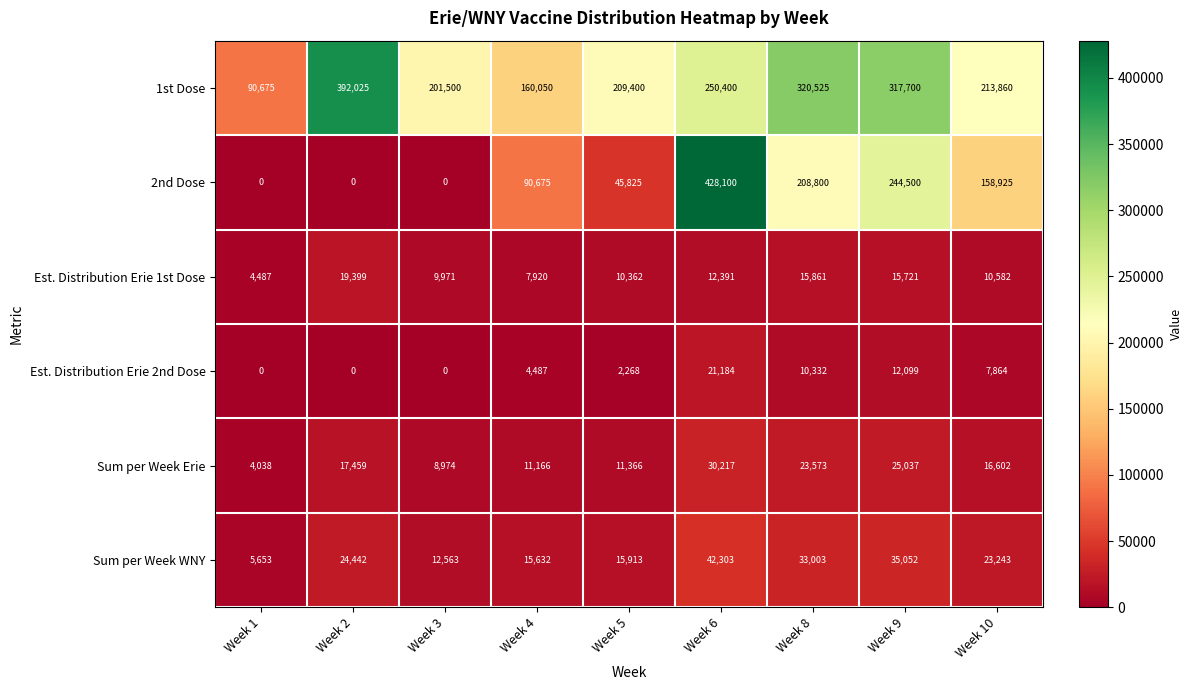

Between Week 5 and Week 10, which series saw the biggest shift?

2nd Dose